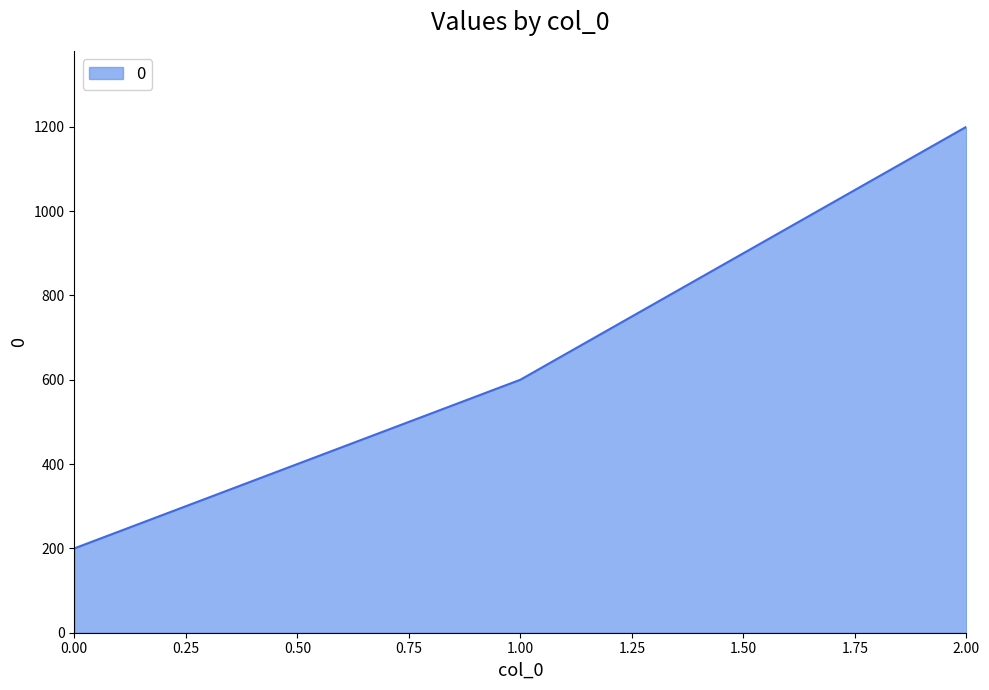

What is the minimum value shown in the chart?

200